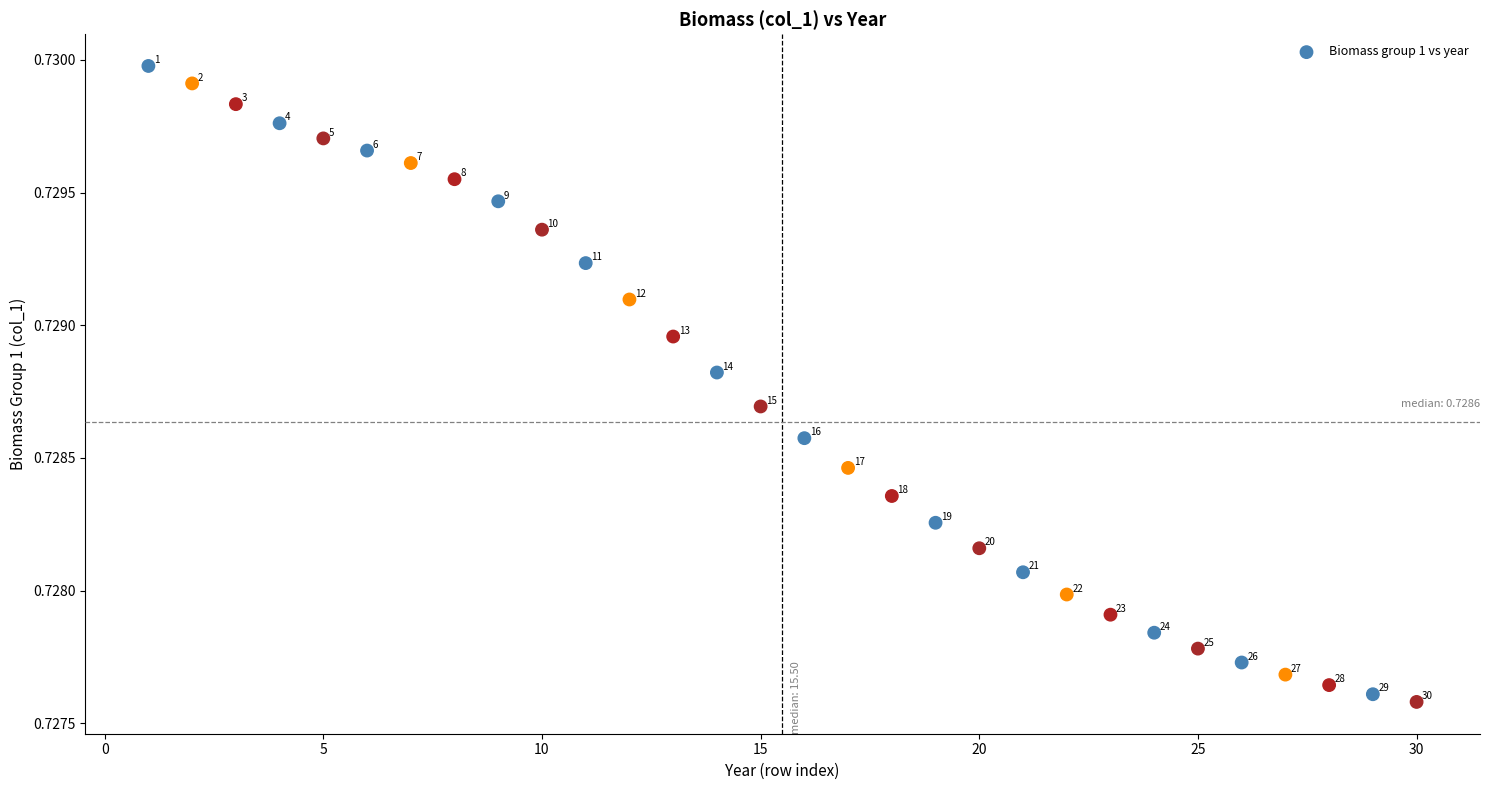

What is the range of X values (max minus min)?

29.0